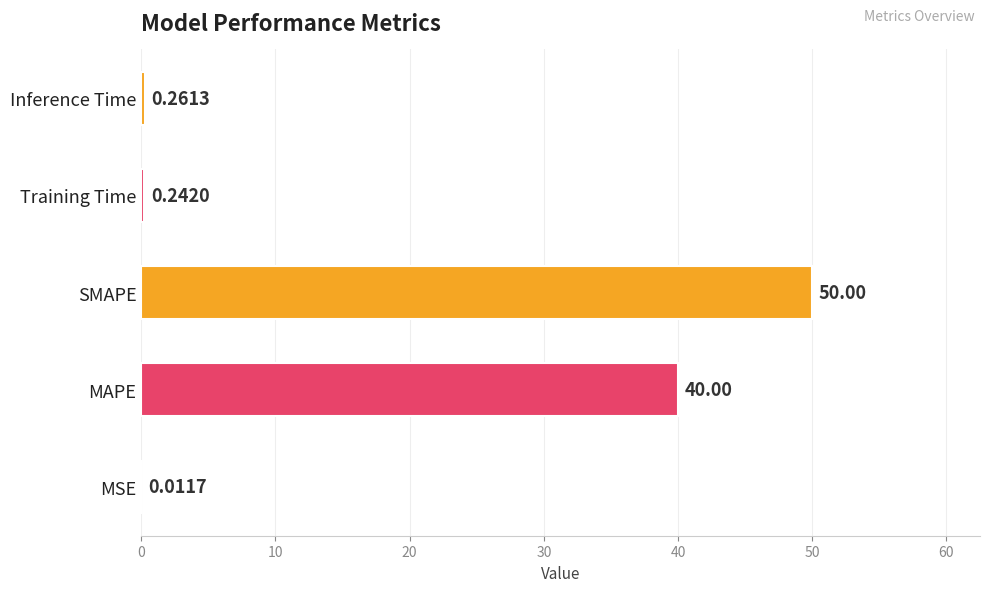

Between SMAPE and Training Time, which is larger?

SMAPE